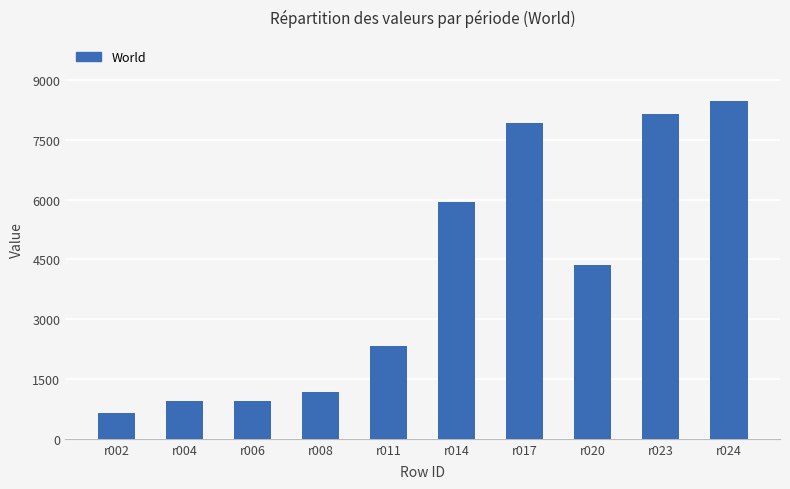

What is the change in value from r011 to r023?

+5801